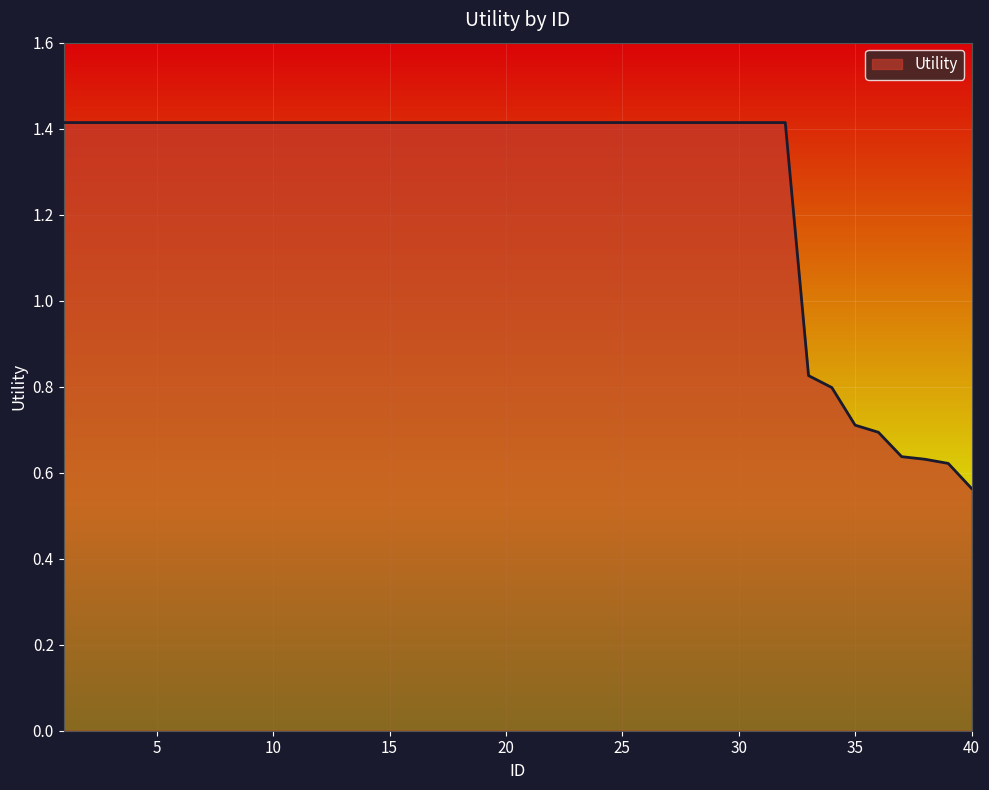

What is the difference between the maximum and minimum values?

0.9